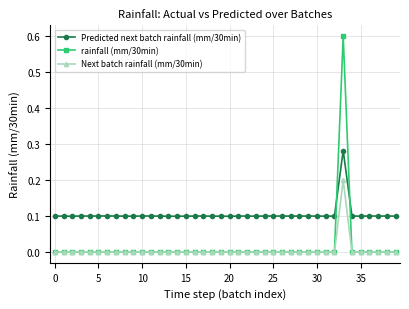

Which series has the largest total across all categories?

Predicted next batch rainfall (mm/30min)